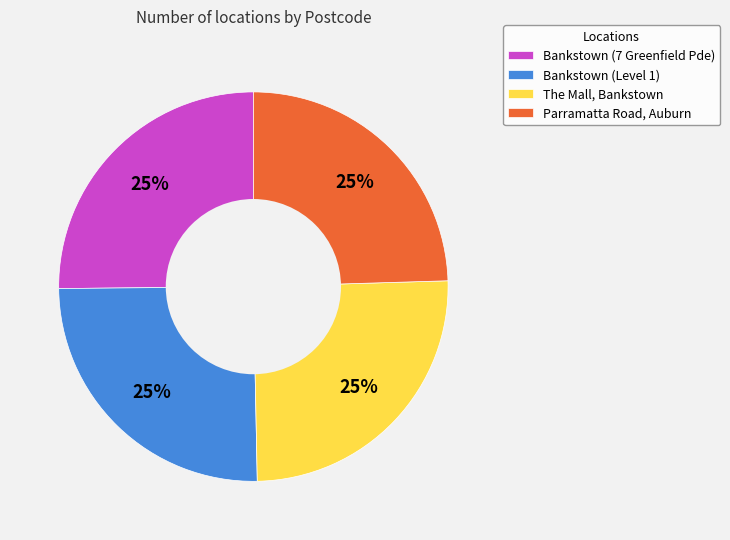

Does Parramatta Road, Auburn represent more than half of the total?

No